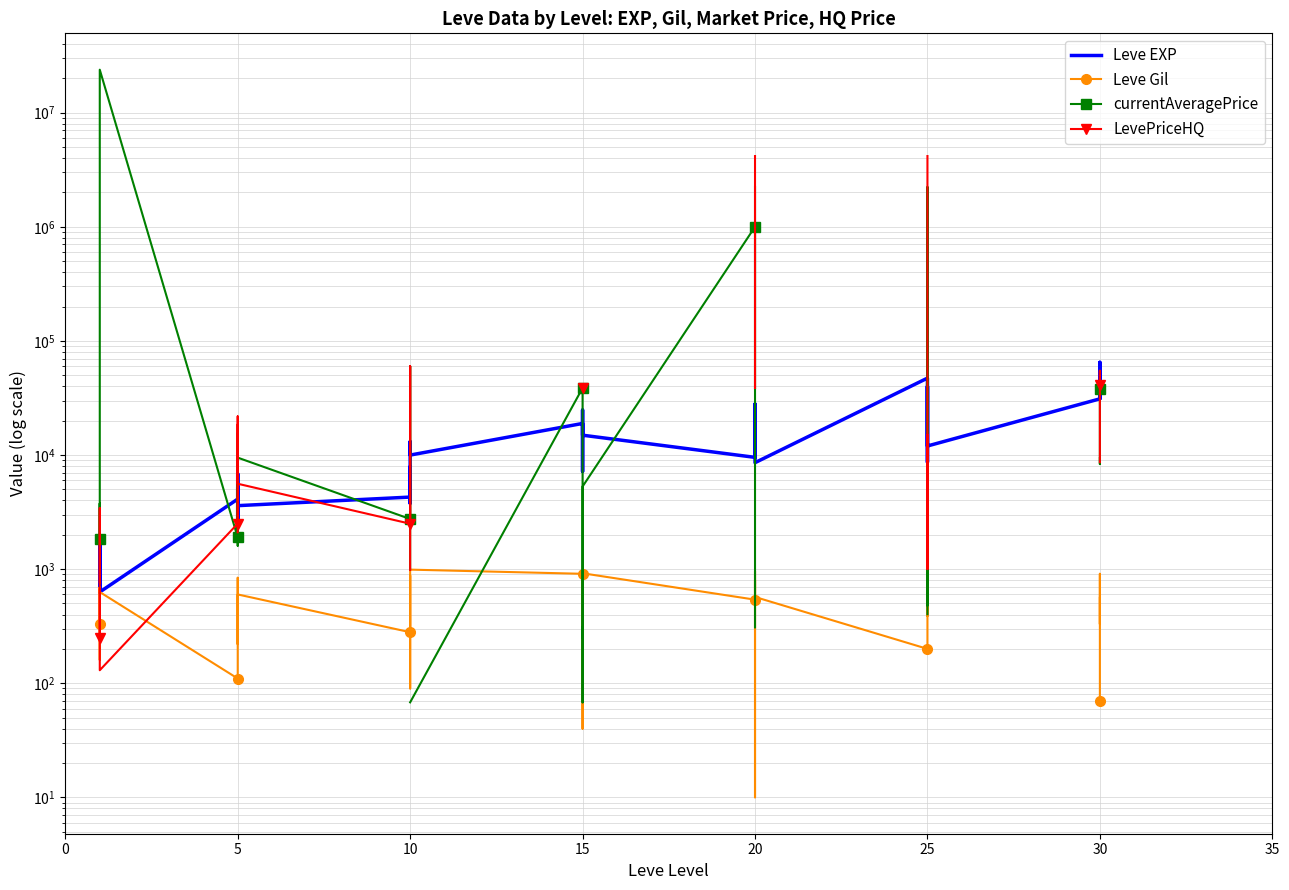

At how many categories does at least one series exceed 7371146?

1